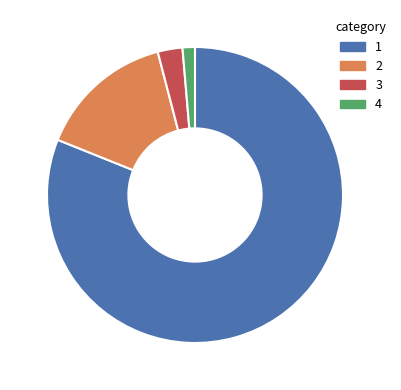

Is there a majority slice in this chart?

Yes